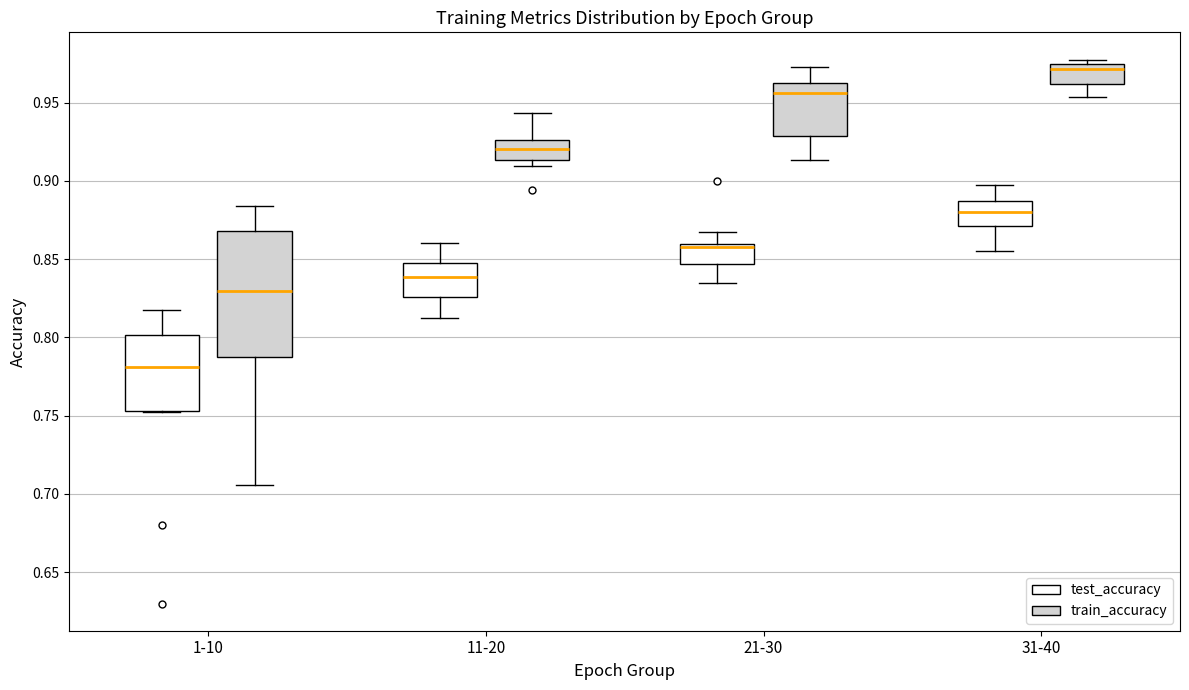

Which box's median line is the highest?

31-40 (train_accuracy)